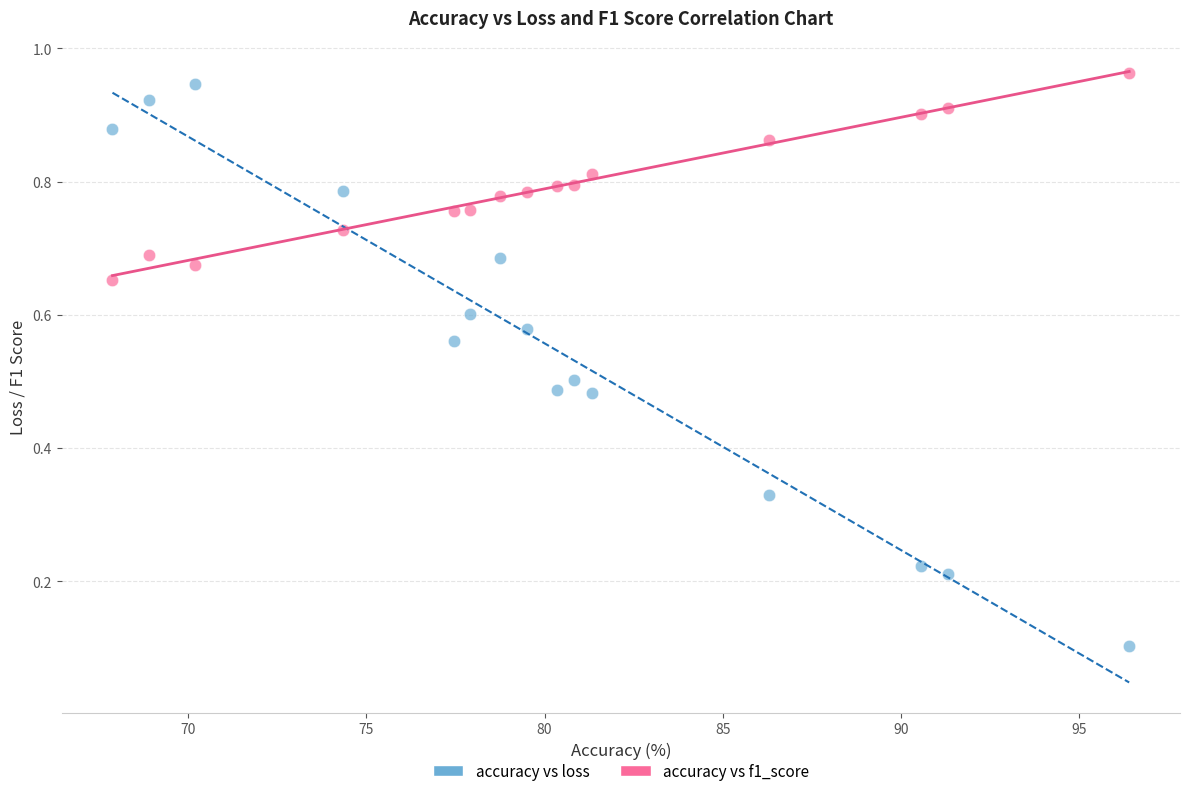

Which series has the widest spread of Y values?

accuracy vs loss